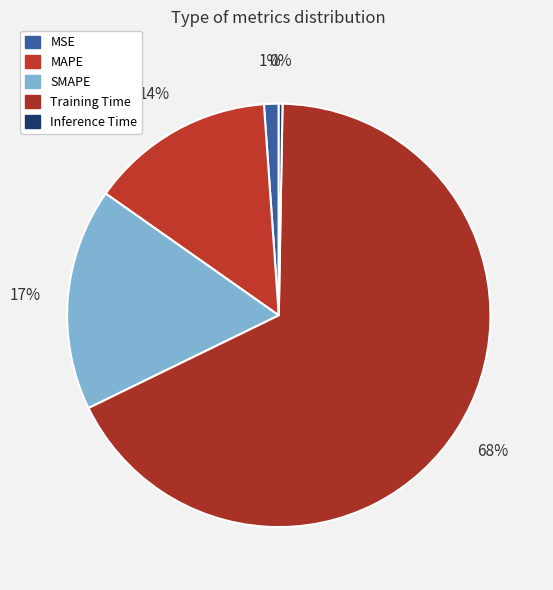

True or false: SMAPE accounts for 17% of the total.

True